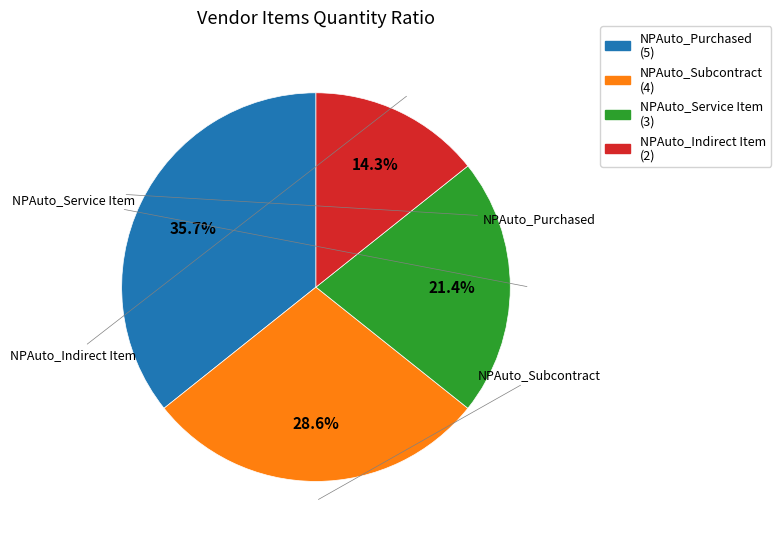

To the nearest percent, what is the average slice percentage?

25%